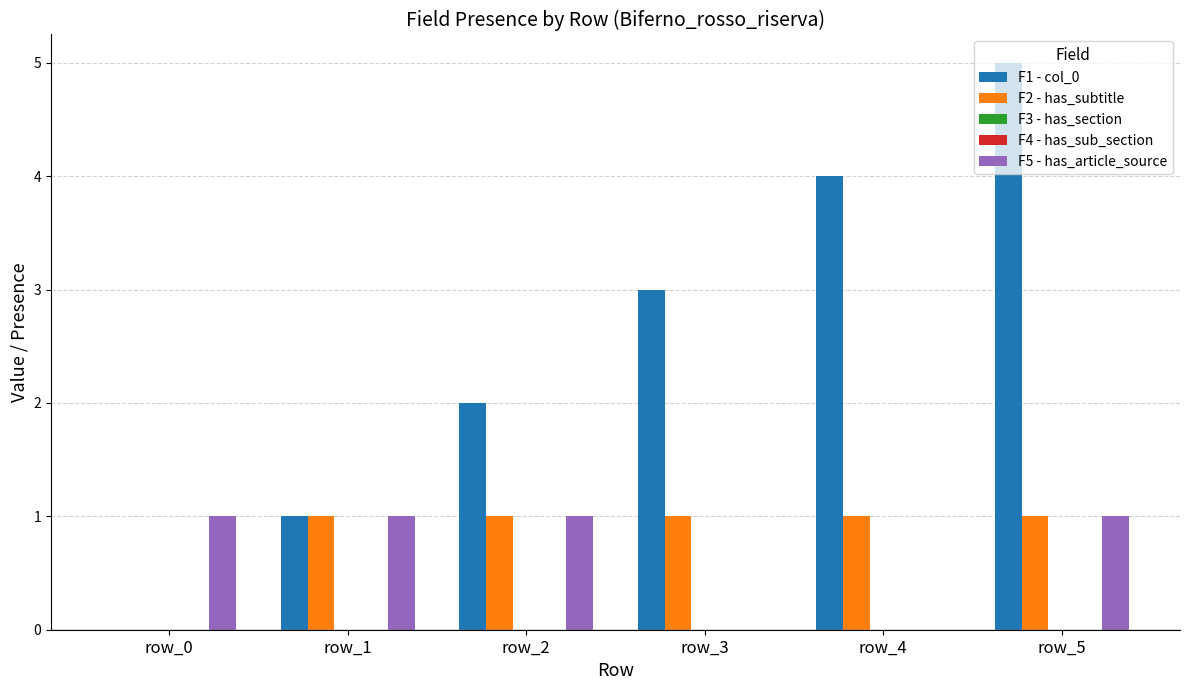

Which category has the highest value across all series?

row_5